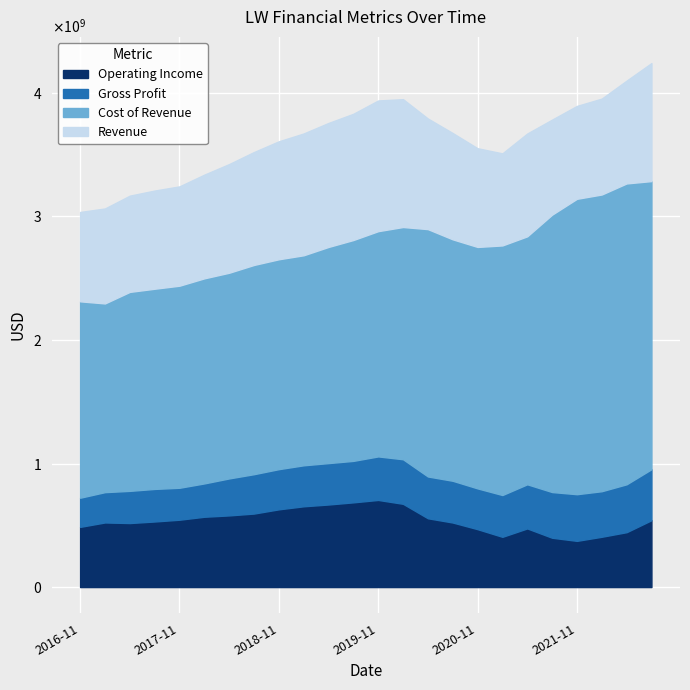

Count the number of categories in the chart.

24